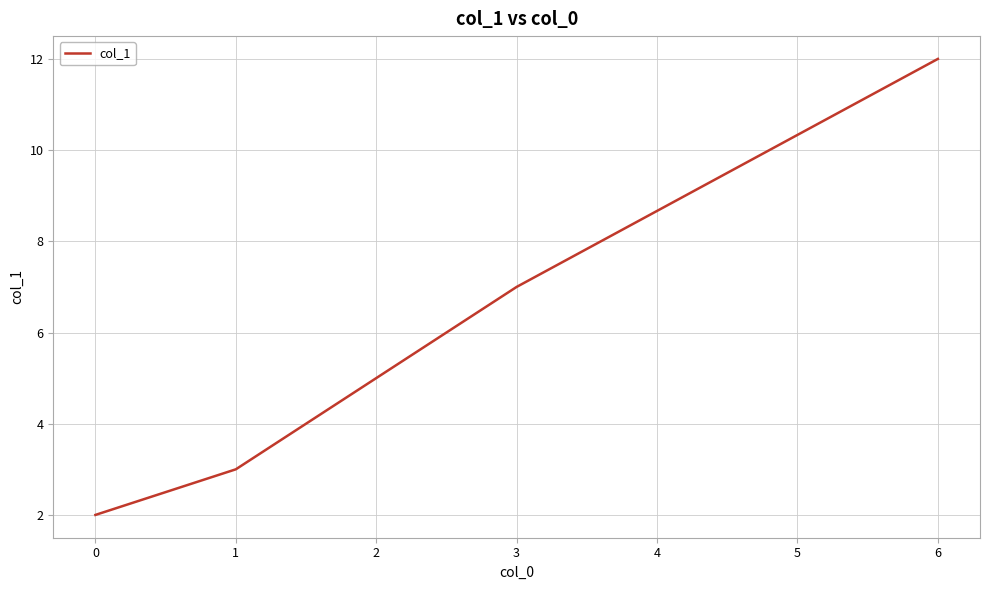

Which label corresponds to the largest value in the chart?

6